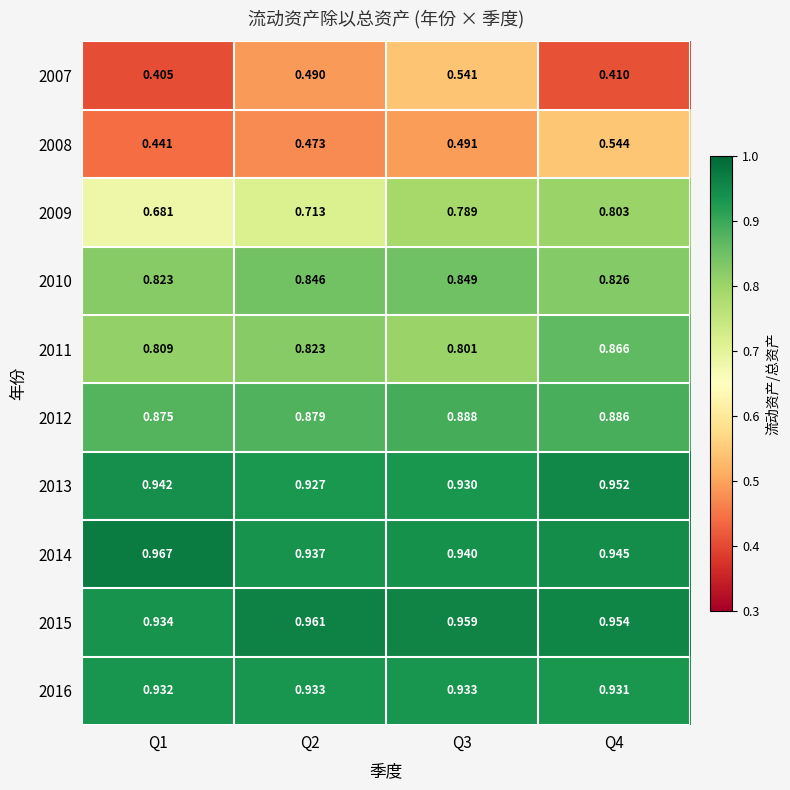

Is the value of 2010 at Q3 greater than the value of 2015 at Q2?

No